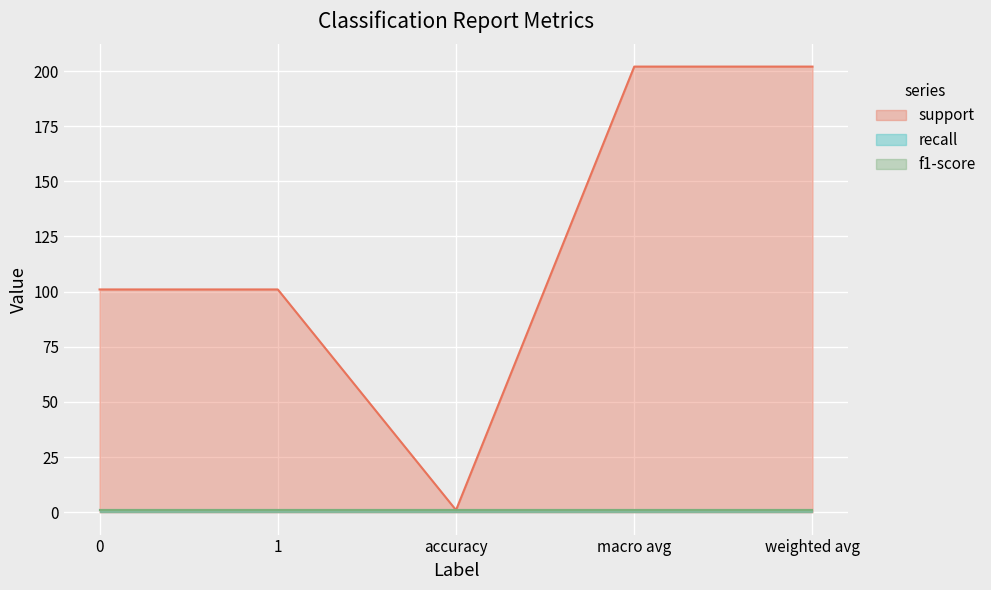

Is the value of f1-score at 0 greater than the value of recall at 1?

No